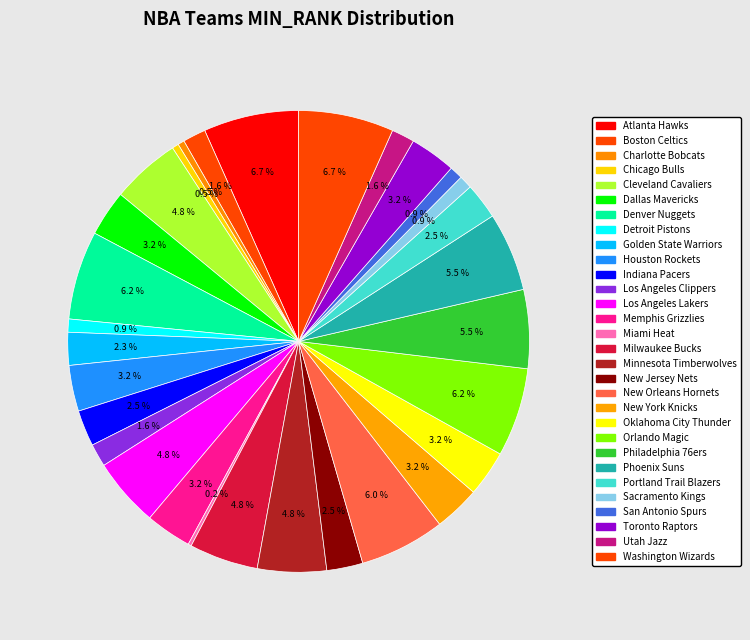

To the nearest percent, what is the combined percentage of Orlando Magic and Denver Nuggets?

12%